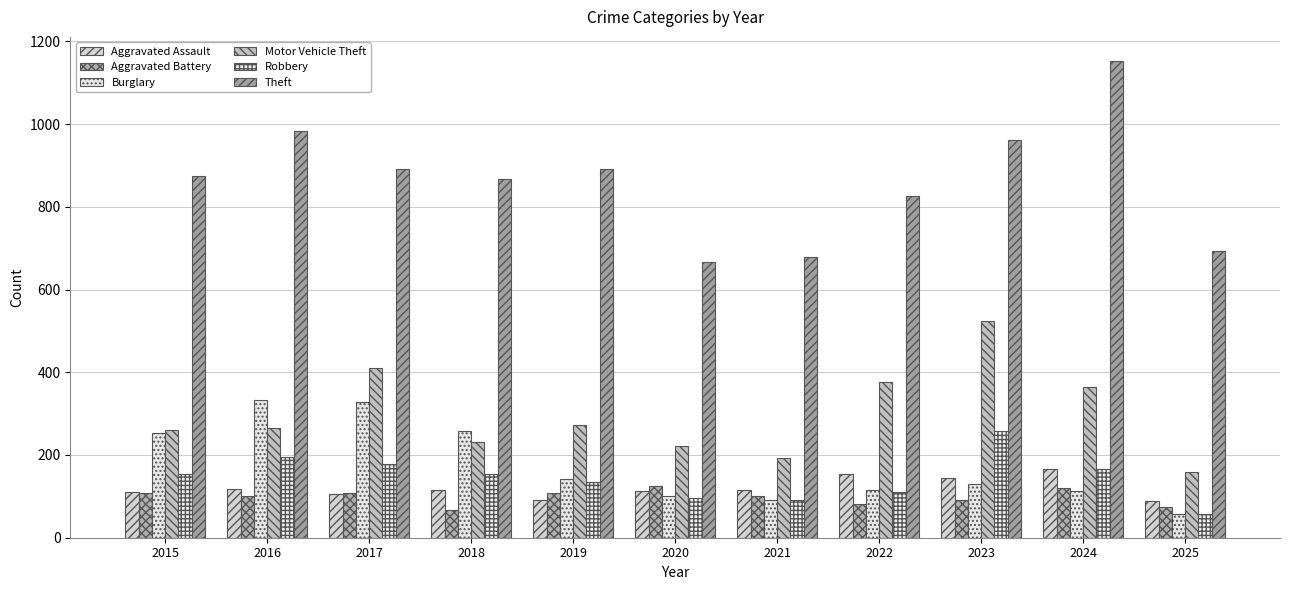

How many bars are there in total?

66